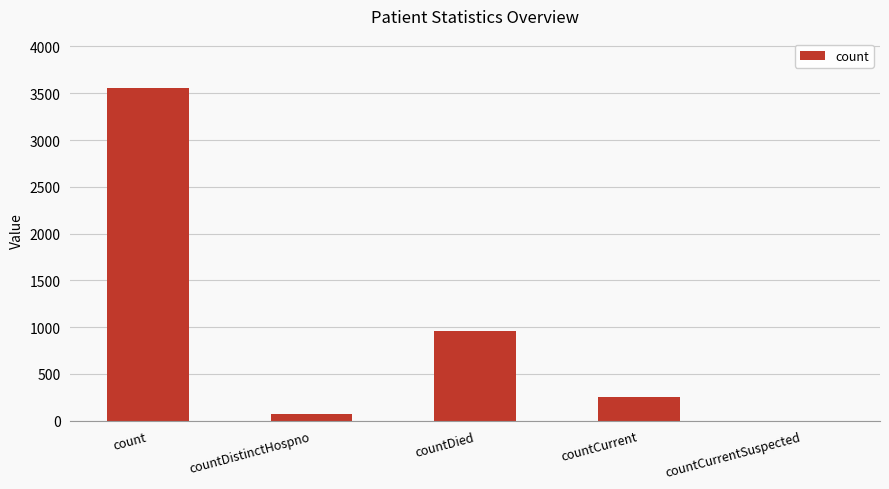

True or false: the data shows 254 at countCurrent.

True